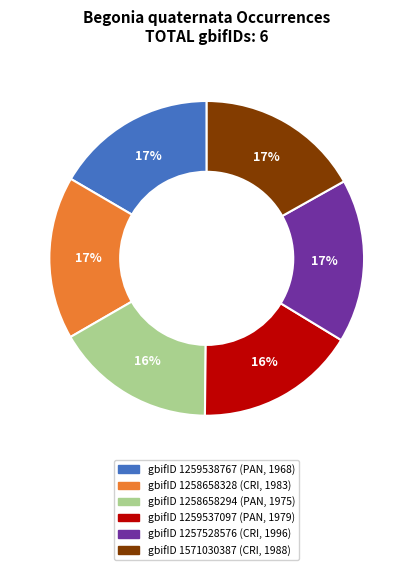

Is there a majority slice in this chart?

No